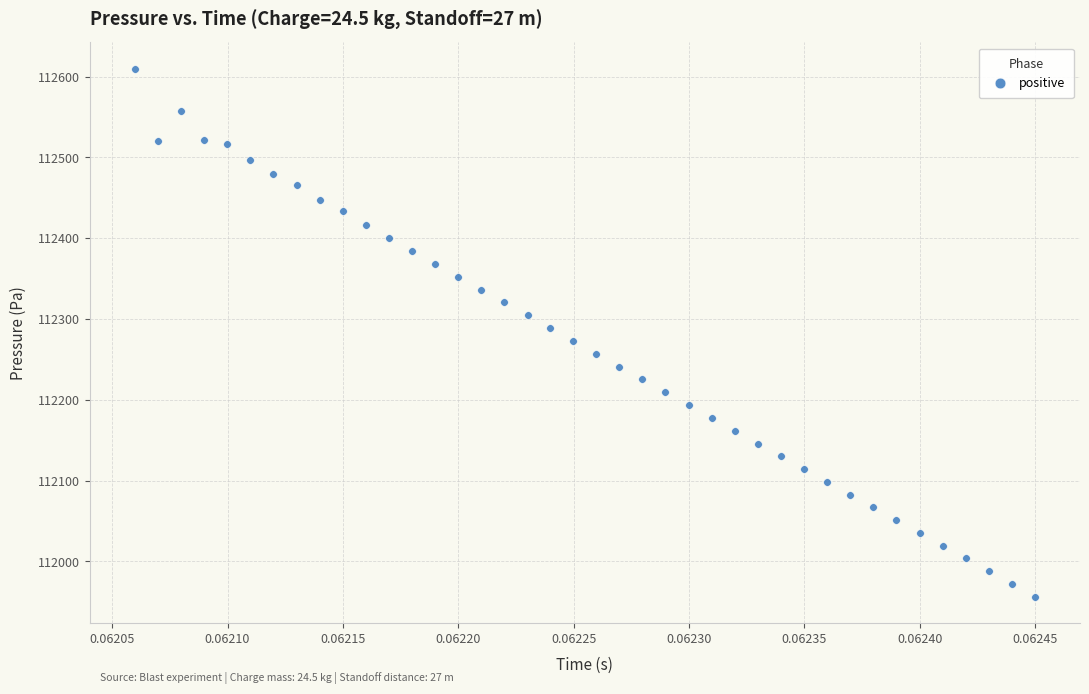

What is the range of Y values (max minus min)?

653.1